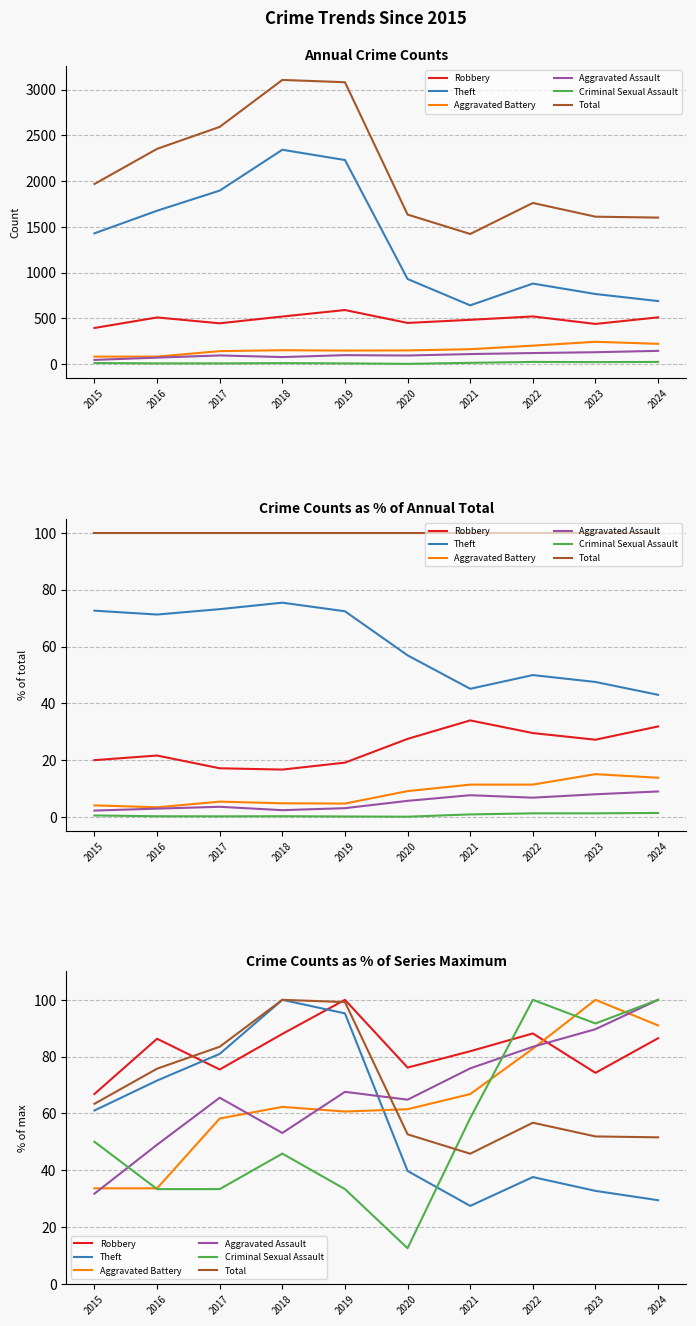

Where is the first local minimum for Aggravated Assault?

2018